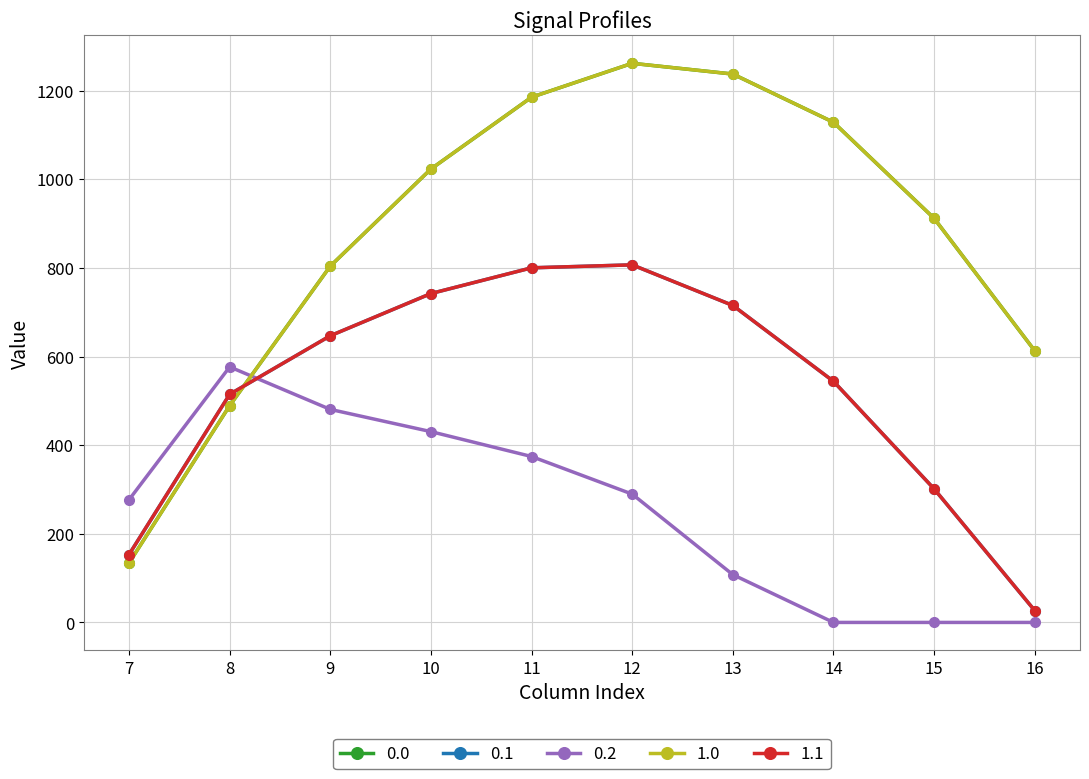

Does the chart display data point markers on the line(s)?

Yes